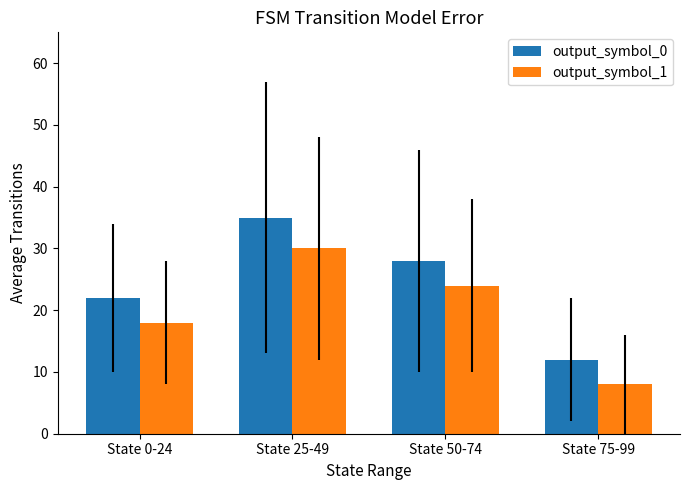

What is the sum of all output_symbol_1 values?

80